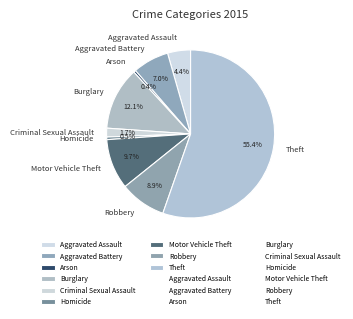

Which category has the biggest portion of the pie?

Theft